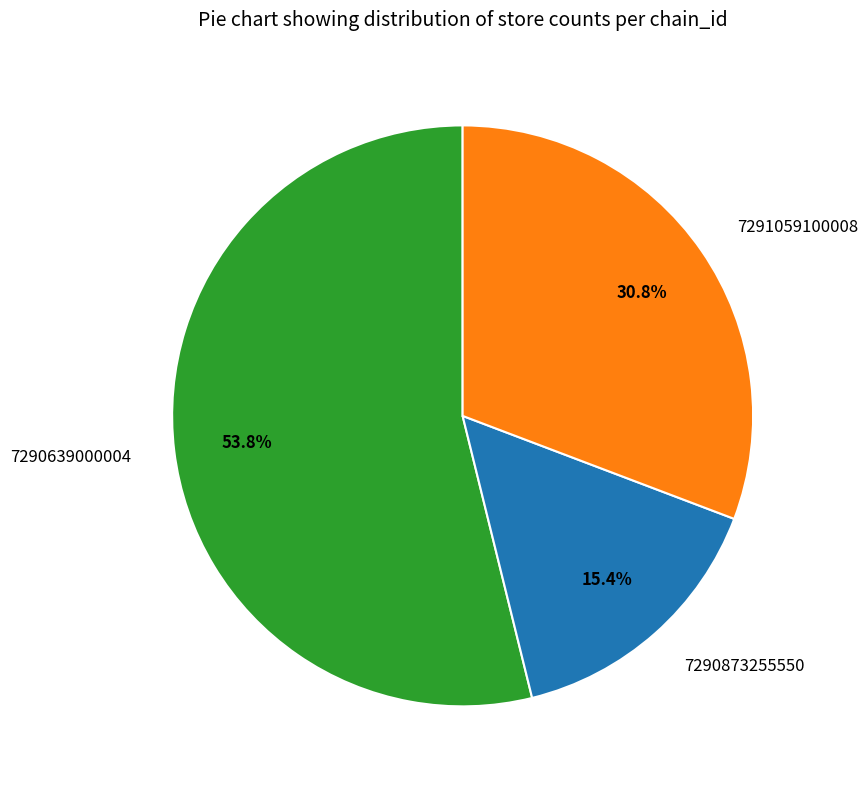

Count the number of slices in the pie.

3